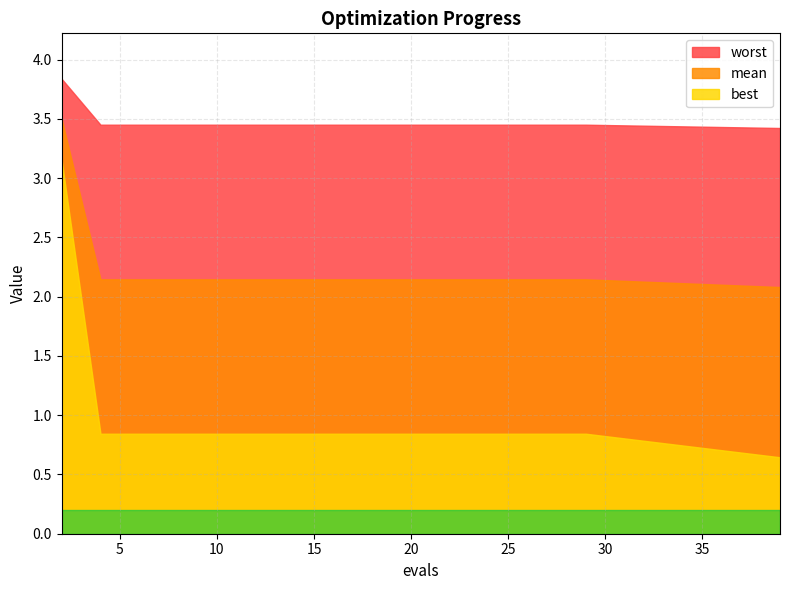

True or false: worst and mean cross at least once.

False